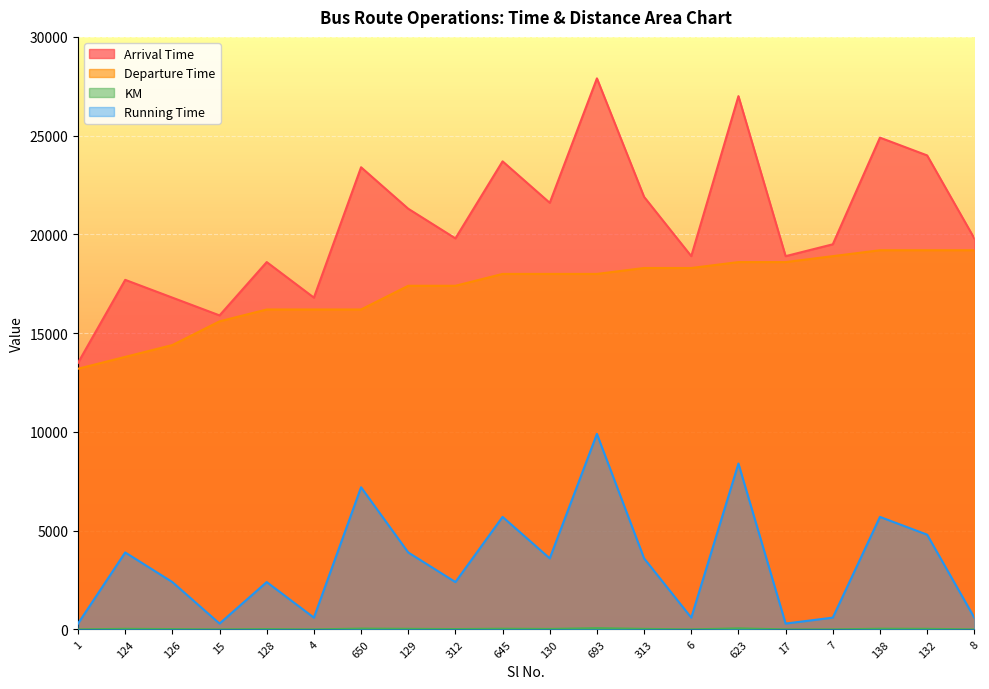

What is the value of the KM point at the 13th from the left?

32.0